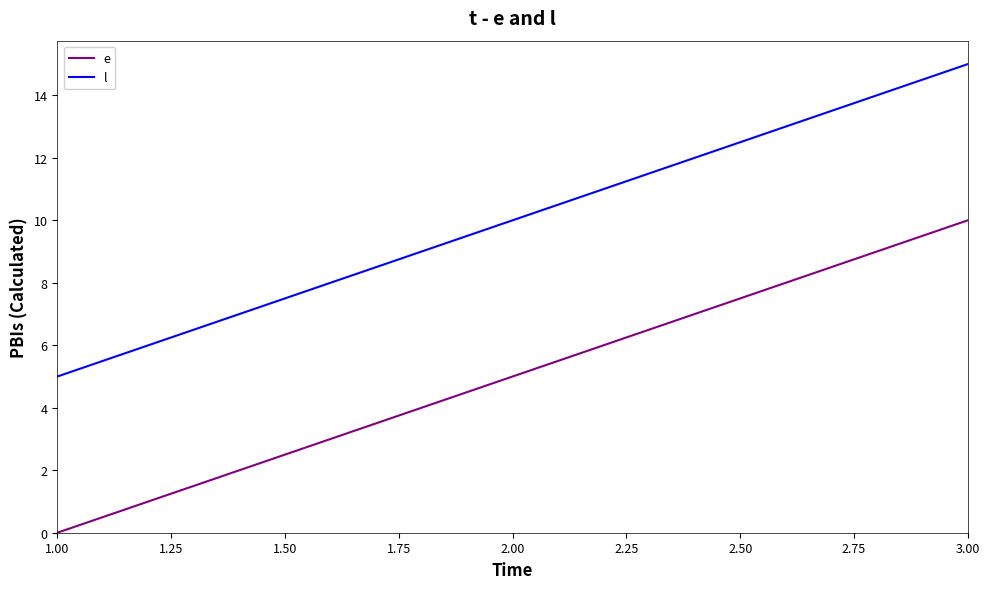

At 1.00, list the series in order from largest to smallest.

l, e